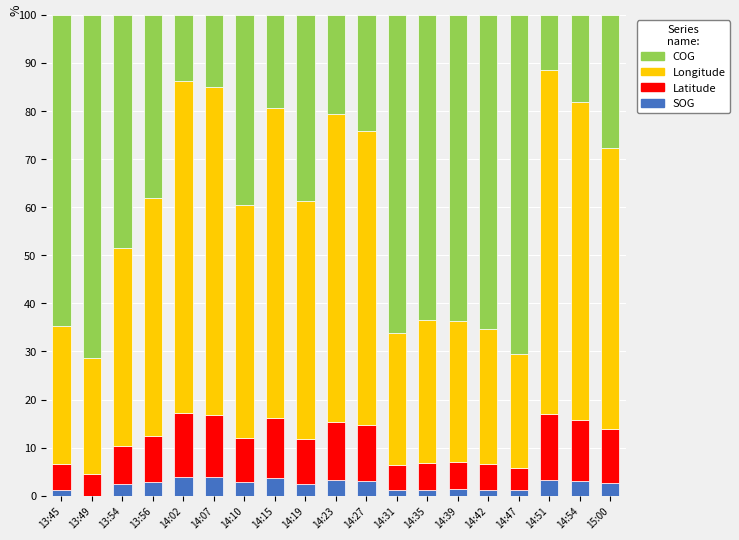

What is the sum of the SOG values at 14:19 and 14:07?

6.3